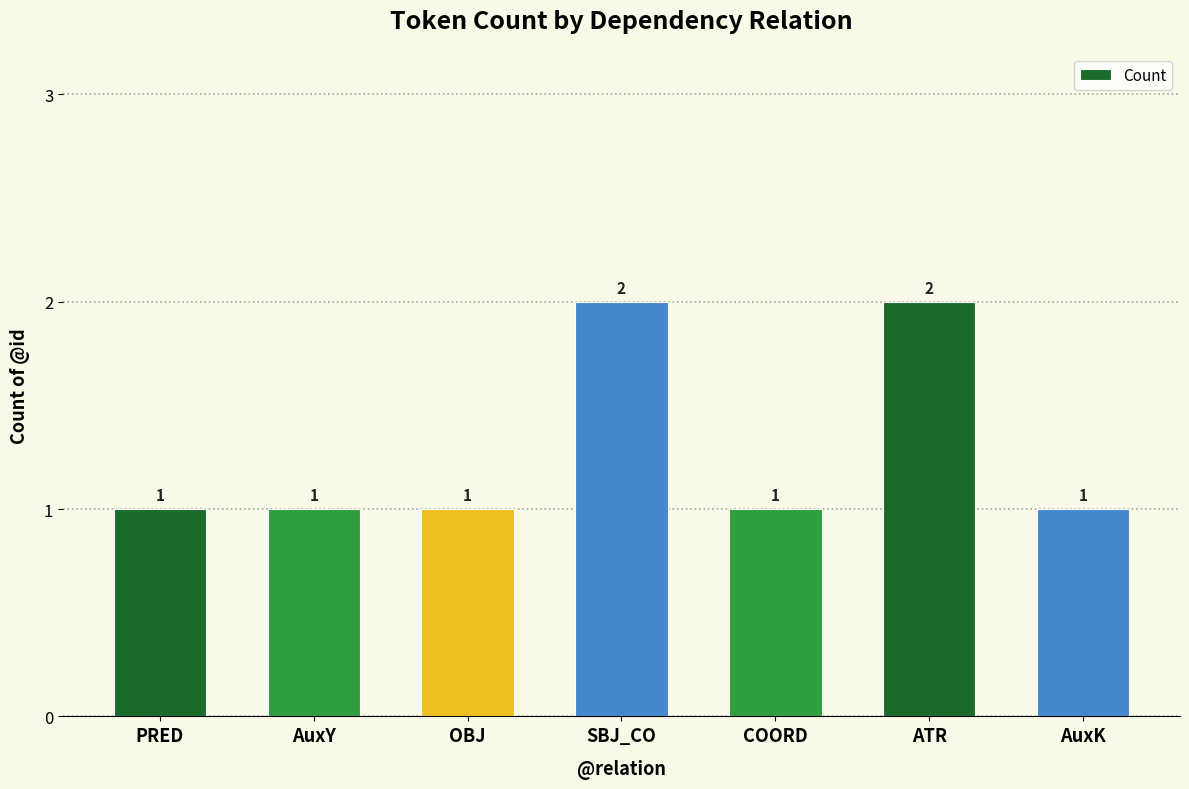

How many distinct data groups are displayed?

1